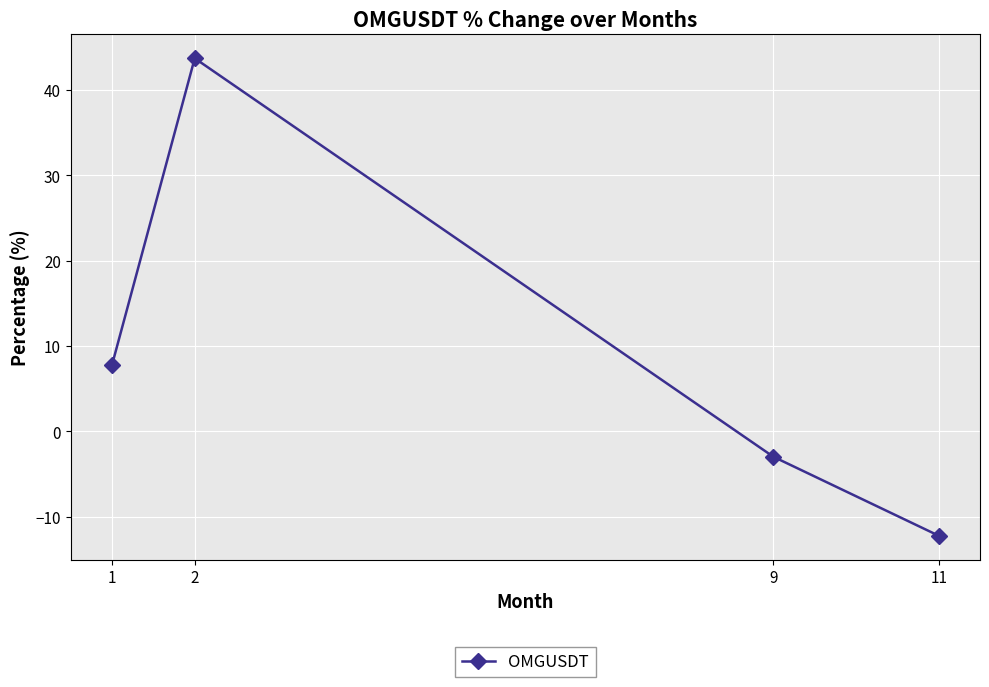

Which category has the highest value across all series?

2